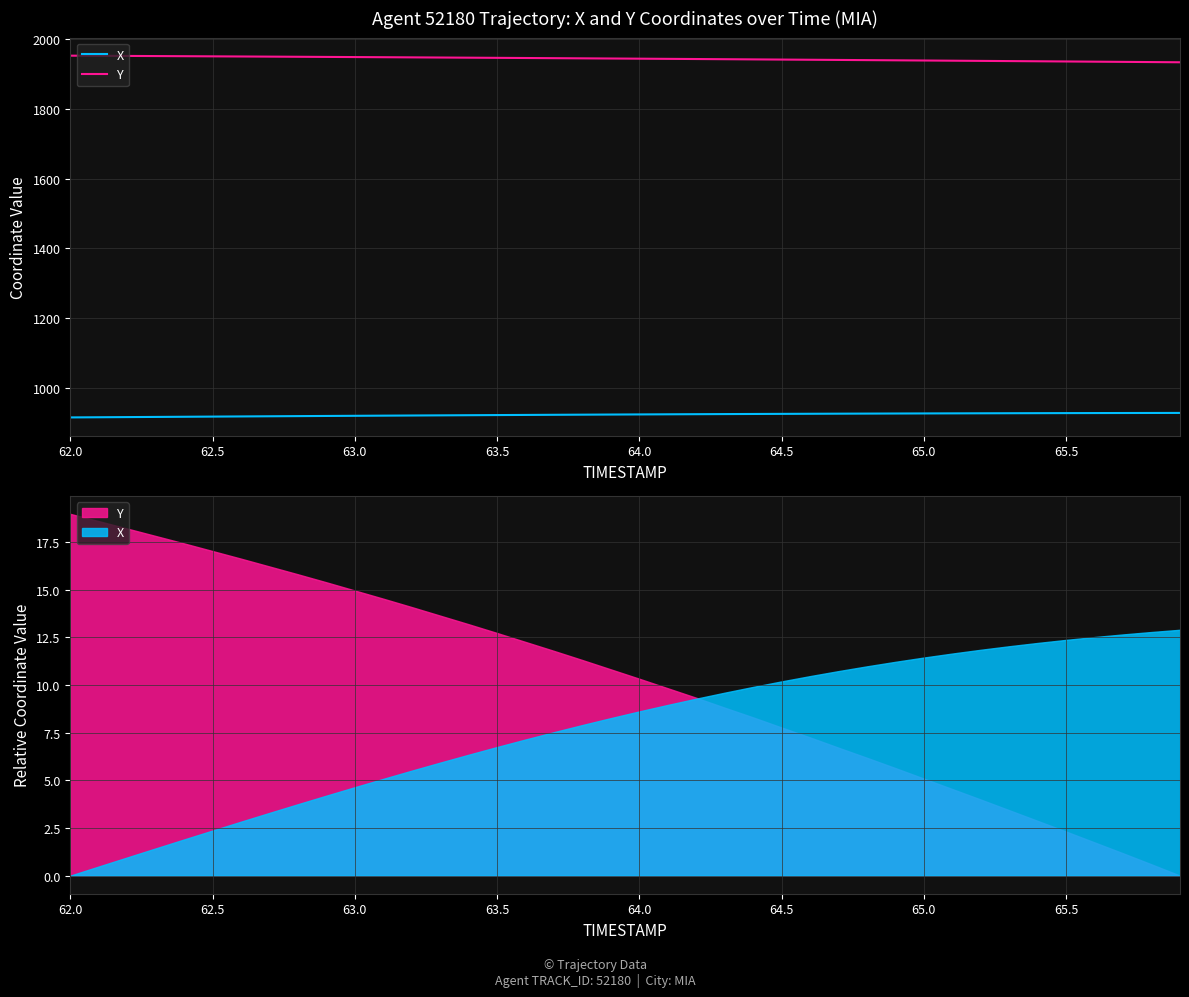

What are all the series names shown in the legend?

X, Y